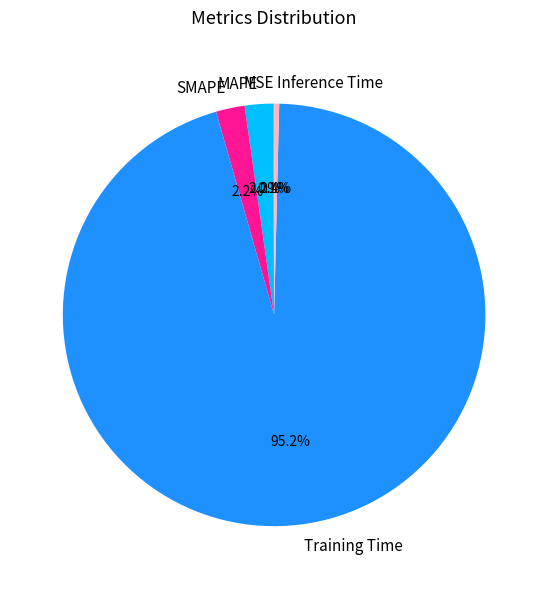

To the nearest percent, what is the combined percentage of Training Time and Inference Time?

96%